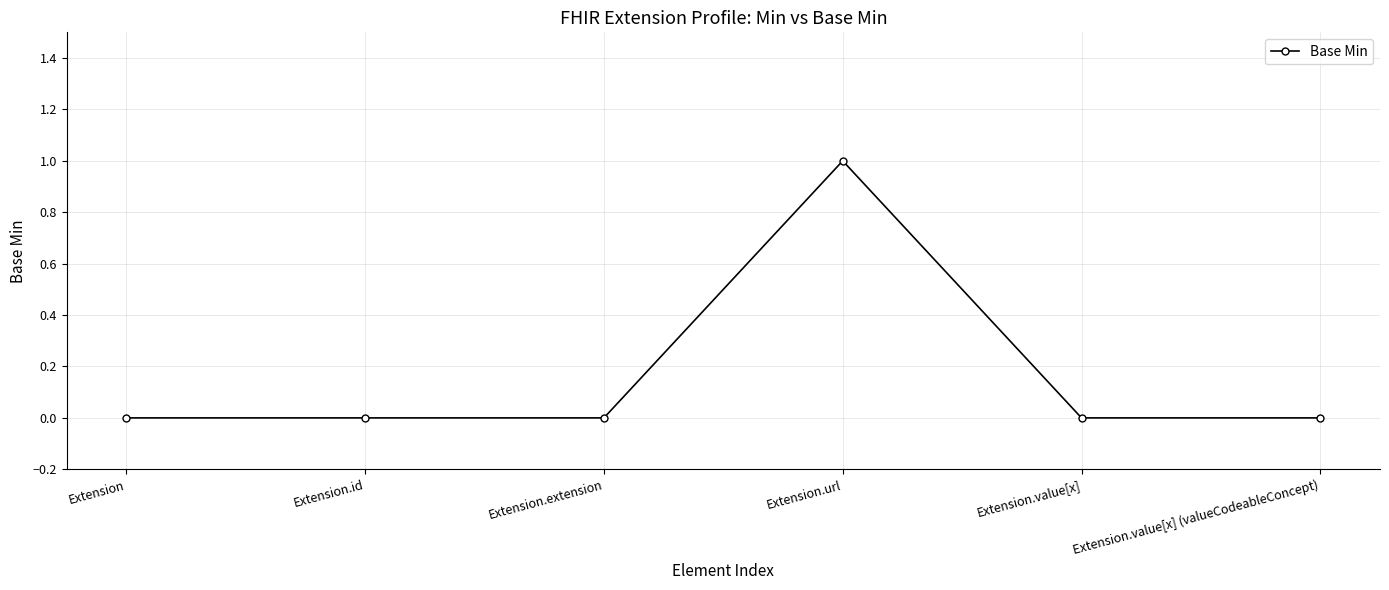

Which category has the highest value across all series?

Extension.url